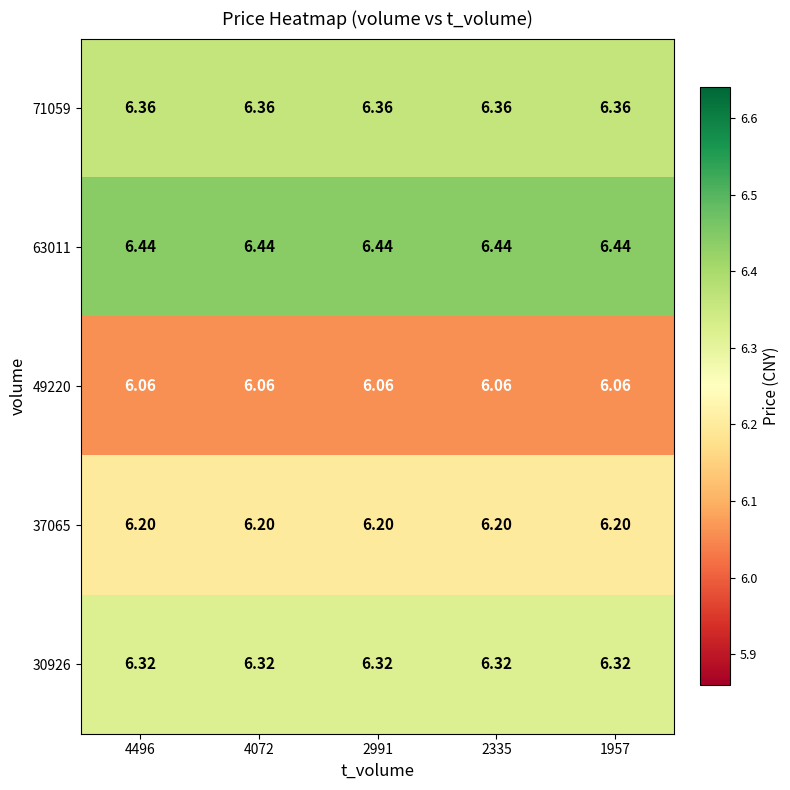

Which series has the largest total across all categories?

63011